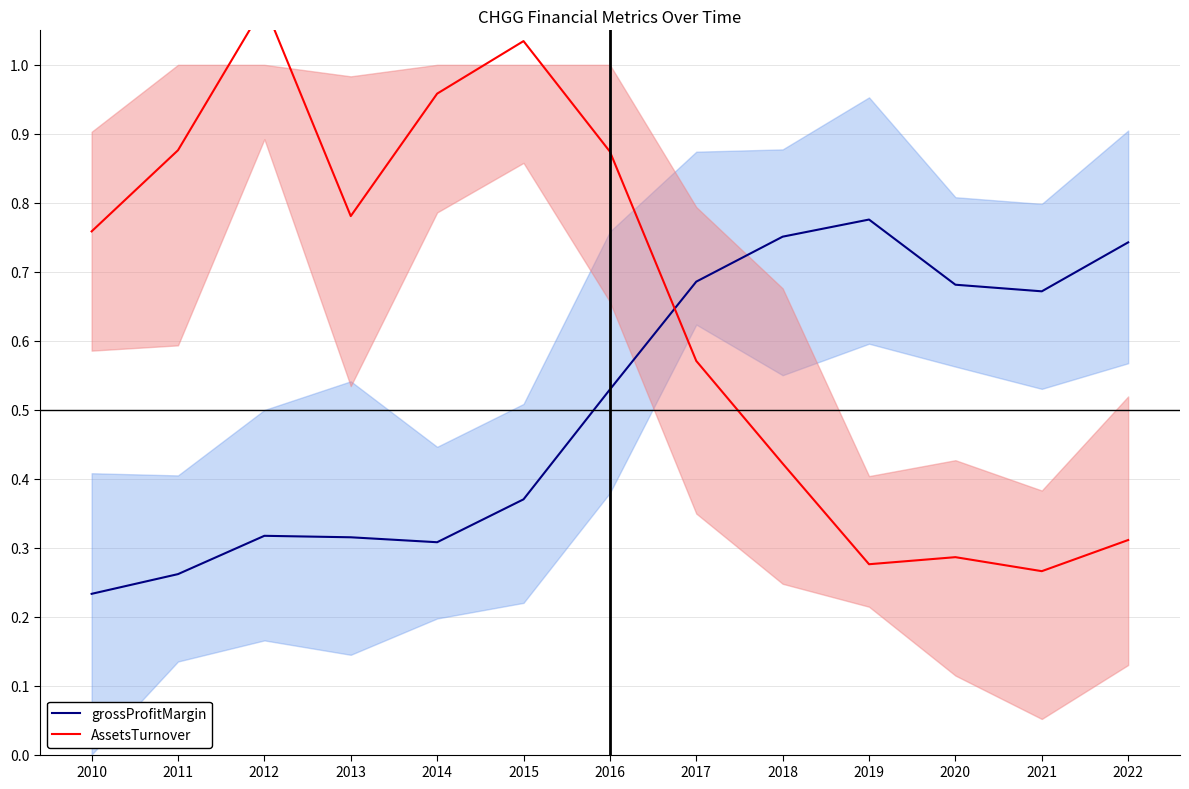

How many lines are shown in the chart?

2